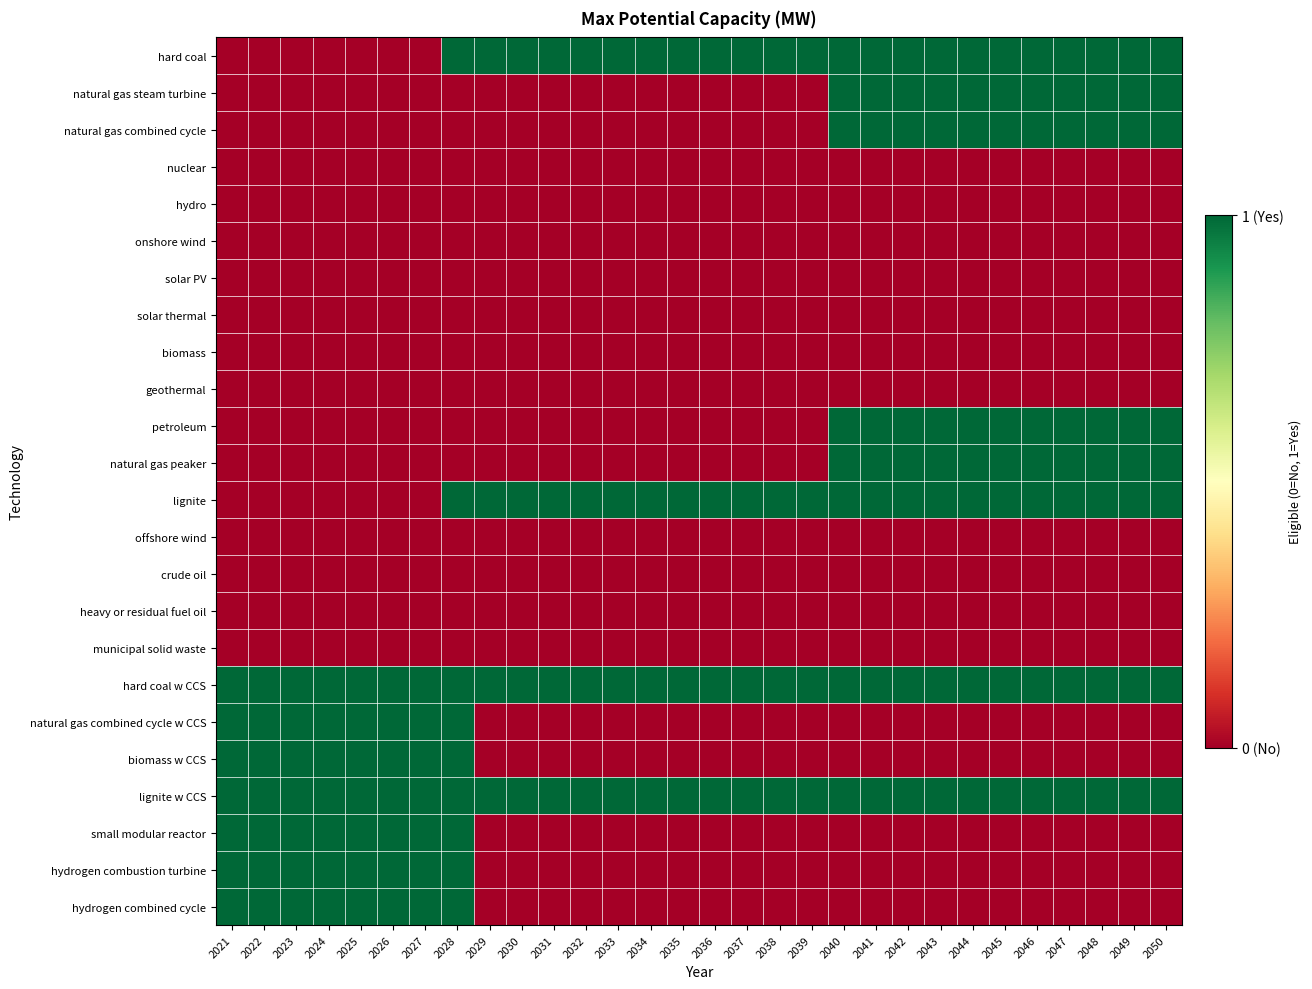

What is the spread (max minus min) of values at 2025?

1